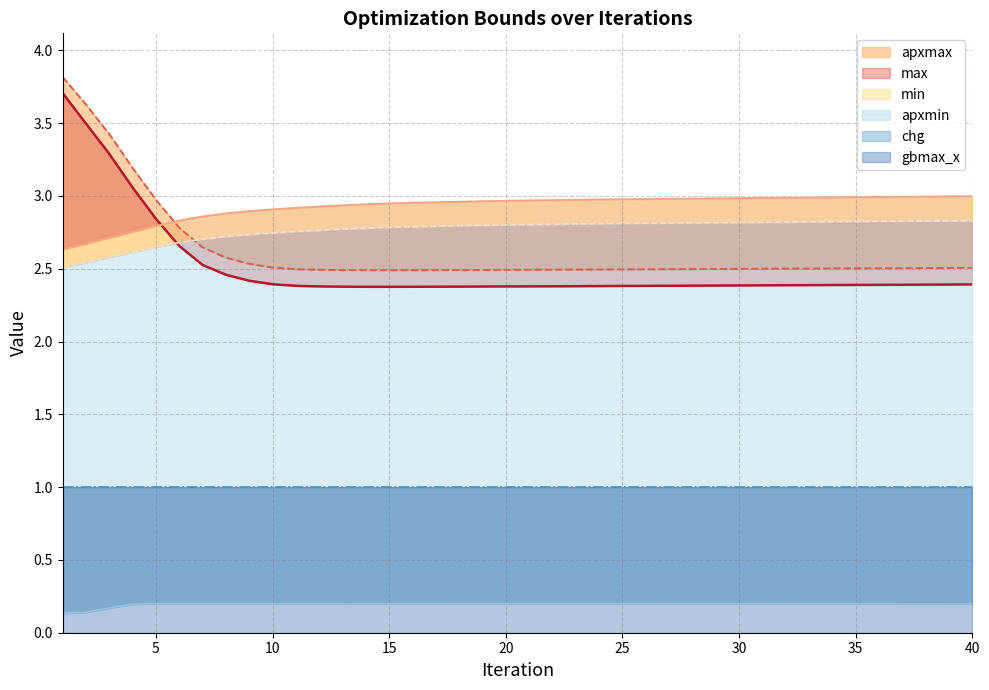

True or false: min has more than 2 points higher than both neighbors.

False